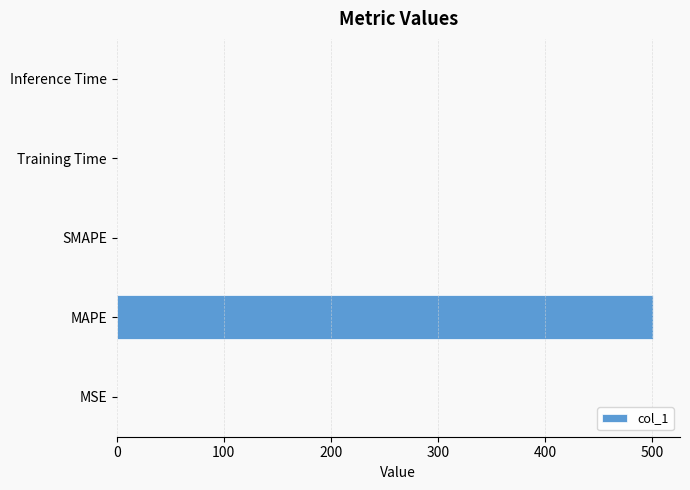

What is the sum of all values?

501.1